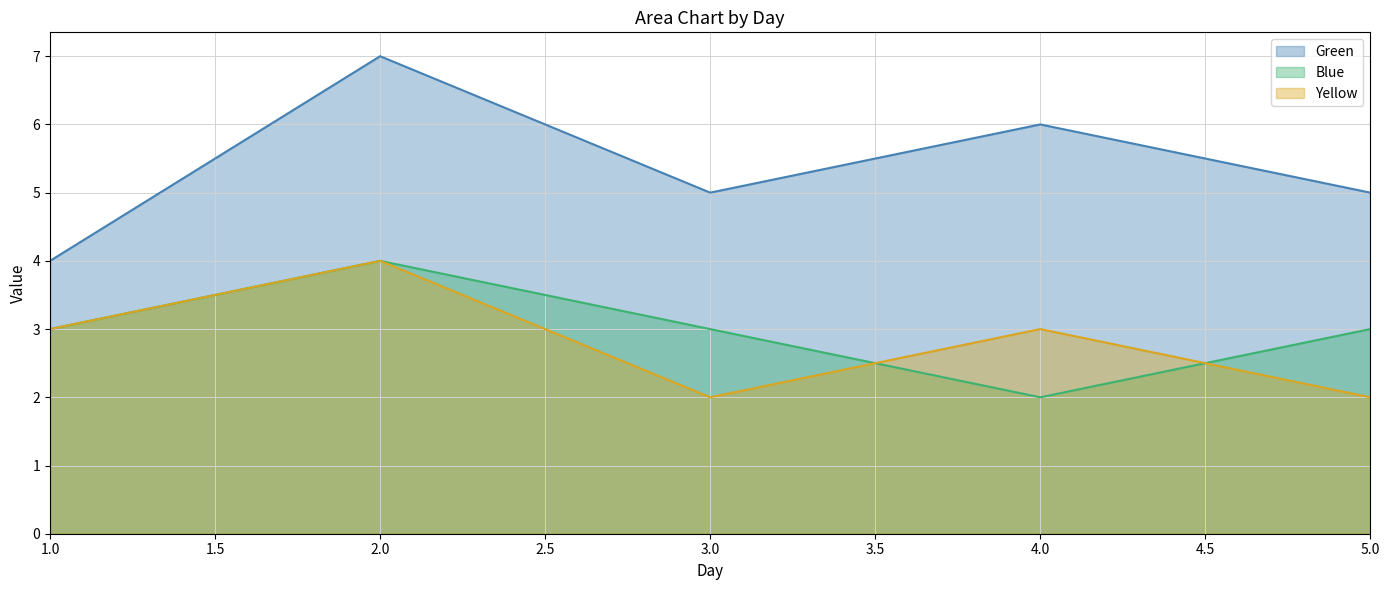

At which label does Yellow reach its peak?

2.0